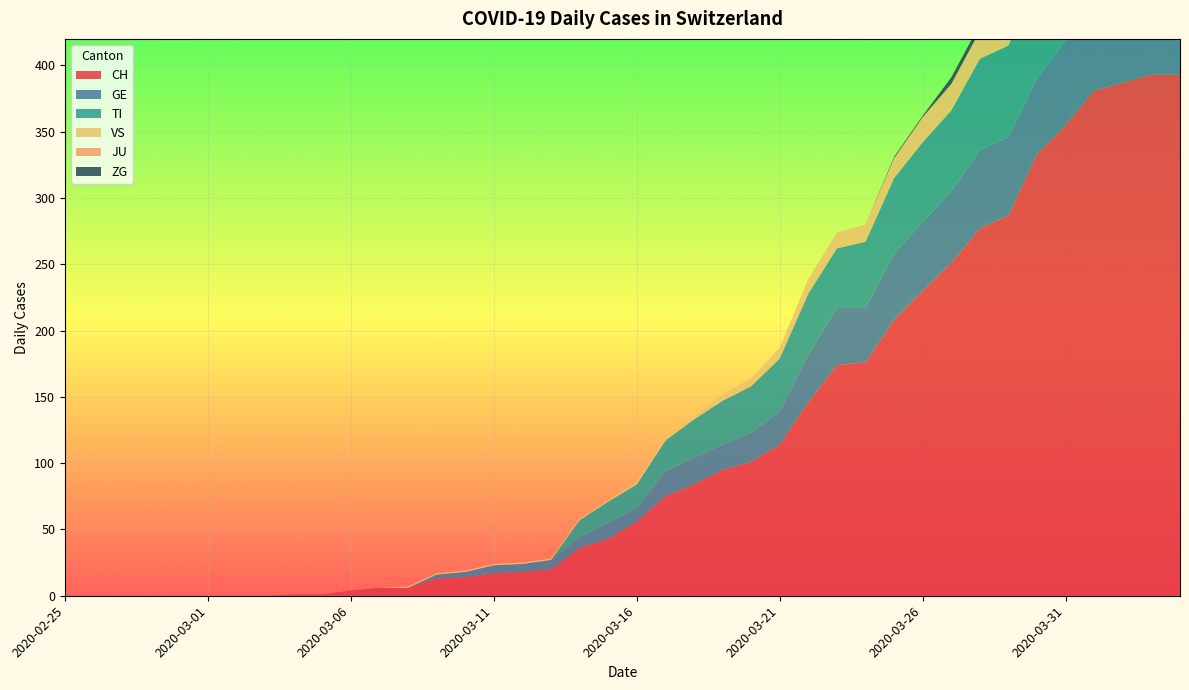

Reading left to right, what are all the values shown in this chart?

CH: 2020-02-25=0	2020-02-26=0	2020-02-27=0	2020-02-28=0	2020-02-29=0	2020-03-01=0	2020-03-02=0	2020-03-03=0	2020-03-04=1	2020-03-05=1	2020-03-06=4	2020-03-07=6	2020-03-08=6	2020-03-09=13	2020-03-10=14	2020-03-11=17	2020-03-12=18	2020-03-13=20	2020-03-14=36	2020-03-15=43	2020-03-16=56	2020-03-17=75	2020-03-18=84	2020-03-19=95	2020-03-20=101	2020-03-21=114	2020-03-22=146	2020-03-23=174	2020-03-24=176	2020-03-25=208	2020-03-26=230	2020-03-27=251	2020-03-28=277	2020-03-29=287	2020-03-30=333	2020-03-31=355	2020-04-01=381	2020-04-02=387	2020-04-03=393	2020-04-04=393
GE: 2020-02-25=0	2020-02-26=0	2020-02-27=0	2020-02-28=0	2020-02-29=0	2020-03-01=0	2020-03-02=0	2020-03-03=0	2020-03-04=0	2020-03-05=0	2020-03-06=0	2020-03-07=0	2020-03-08=0	2020-03-09=3	2020-03-10=4	2020-03-11=6	2020-03-12=6	2020-03-13=7	2020-03-14=8	2020-03-15=12	2020-03-16=10	2020-03-17=19	2020-03-18=20	2020-03-19=19	2020-03-20=22	2020-03-21=25	2020-03-22=36	2020-03-23=43	2020-03-24=41	2020-03-25=50	2020-03-26=52	2020-03-27=54	2020-03-28=59	2020-03-29=59	2020-03-30=57	2020-03-31=64	2020-04-01=64	2020-04-02=62	2020-04-03=65	2020-04-04=61
TI: 2020-02-25=0	2020-02-26=0	2020-02-27=0	2020-02-28=0	2020-02-29=0	2020-03-01=0	2020-03-02=0	2020-03-03=0	2020-03-04=0	2020-03-05=0	2020-03-06=0	2020-03-07=0	2020-03-08=0	2020-03-09=0	2020-03-10=0	2020-03-11=0	2020-03-12=0	2020-03-13=0	2020-03-14=13	2020-03-15=16	2020-03-16=18	2020-03-17=23	2020-03-18=29	2020-03-19=33	2020-03-20=35	2020-03-21=40	2020-03-22=46	2020-03-23=45	2020-03-24=50	2020-03-25=57	2020-03-26=60	2020-03-27=61	2020-03-28=69	2020-03-29=69	2020-03-30=75	2020-03-31=74	2020-04-01=76	2020-04-02=75	2020-04-03=75	2020-04-04=72
VS: 2020-02-25=0	2020-02-26=0	2020-02-27=0	2020-02-28=0	2020-02-29=0	2020-03-01=0	2020-03-02=0	2020-03-03=0	2020-03-04=0	2020-03-05=0	2020-03-06=0	2020-03-07=0	2020-03-08=1	2020-03-09=1	2020-03-10=1	2020-03-11=1	2020-03-12=1	2020-03-13=1	2020-03-14=1	2020-03-15=1	2020-03-16=2	2020-03-17=2	2020-03-18=2	2020-03-19=5	2020-03-20=6	2020-03-21=8	2020-03-22=11	2020-03-23=12	2020-03-24=13	2020-03-25=15	2020-03-26=19	2020-03-27=20	2020-03-28=21	2020-03-29=22	2020-03-30=25	2020-03-31=24	2020-04-01=26	2020-04-02=28	2020-04-03=26	2020-04-04=28
JU: 2020-02-25=0	2020-02-26=0	2020-02-27=0	2020-02-28=0	2020-02-29=0	2020-03-01=0	2020-03-02=0	2020-03-03=0	2020-03-04=0	2020-03-05=0	2020-03-06=0	2020-03-07=0	2020-03-08=0	2020-03-09=0	2020-03-10=0	2020-03-11=0	2020-03-12=0	2020-03-13=0	2020-03-14=0	2020-03-15=0	2020-03-16=0	2020-03-17=0	2020-03-18=0	2020-03-19=0	2020-03-20=0	2020-03-21=0	2020-03-22=0	2020-03-23=0	2020-03-24=0	2020-03-25=0	2020-03-26=0	2020-03-27=0	2020-03-28=0	2020-03-29=0	2020-03-30=0	2020-03-31=0	2020-04-01=0	2020-04-02=0	2020-04-03=0	2020-04-04=0
ZG: 2020-02-25=0	2020-02-26=0	2020-02-27=0	2020-02-28=0	2020-02-29=0	2020-03-01=0	2020-03-02=0	2020-03-03=0	2020-03-04=0	2020-03-05=0	2020-03-06=0	2020-03-07=0	2020-03-08=0	2020-03-09=0	2020-03-10=0	2020-03-11=0	2020-03-12=0	2020-03-13=0	2020-03-14=0	2020-03-15=0	2020-03-16=0	2020-03-17=0	2020-03-18=0	2020-03-19=0	2020-03-20=0	2020-03-21=0	2020-03-22=0	2020-03-23=0	2020-03-24=0	2020-03-25=1	2020-03-26=1	2020-03-27=5	2020-03-28=5	2020-03-29=5	2020-03-30=5	2020-03-31=6	2020-04-01=5	2020-04-02=5	2020-04-03=7	2020-04-04=7